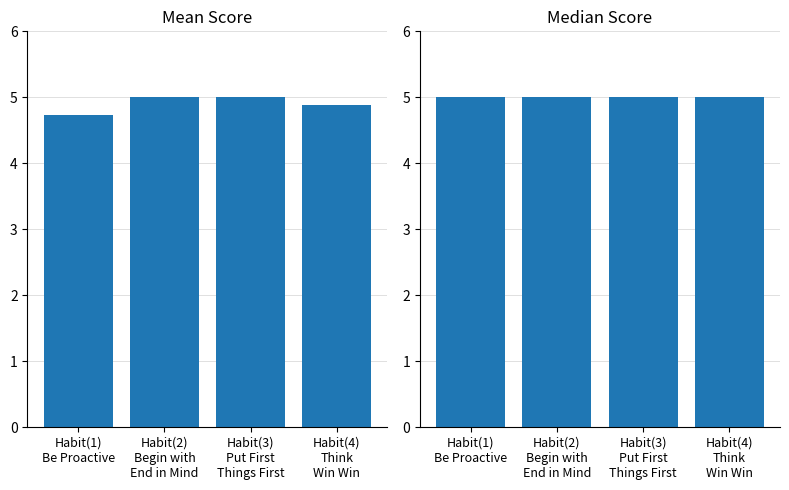

At which category does the chart reach its minimum across all series?

Habit(1)
Be Proactive